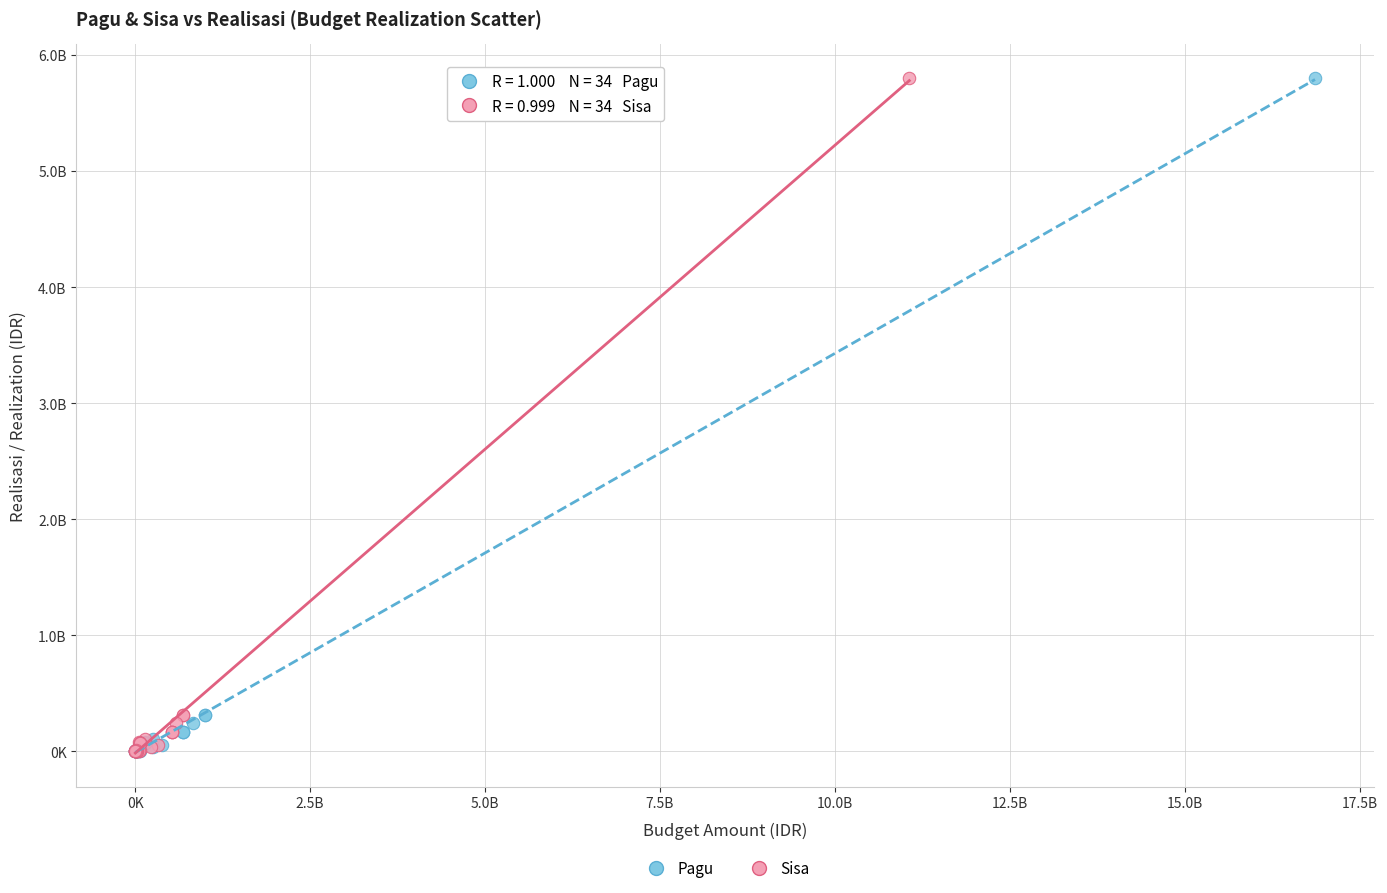

What are all the series names shown in the legend?

Pagu, Sisa